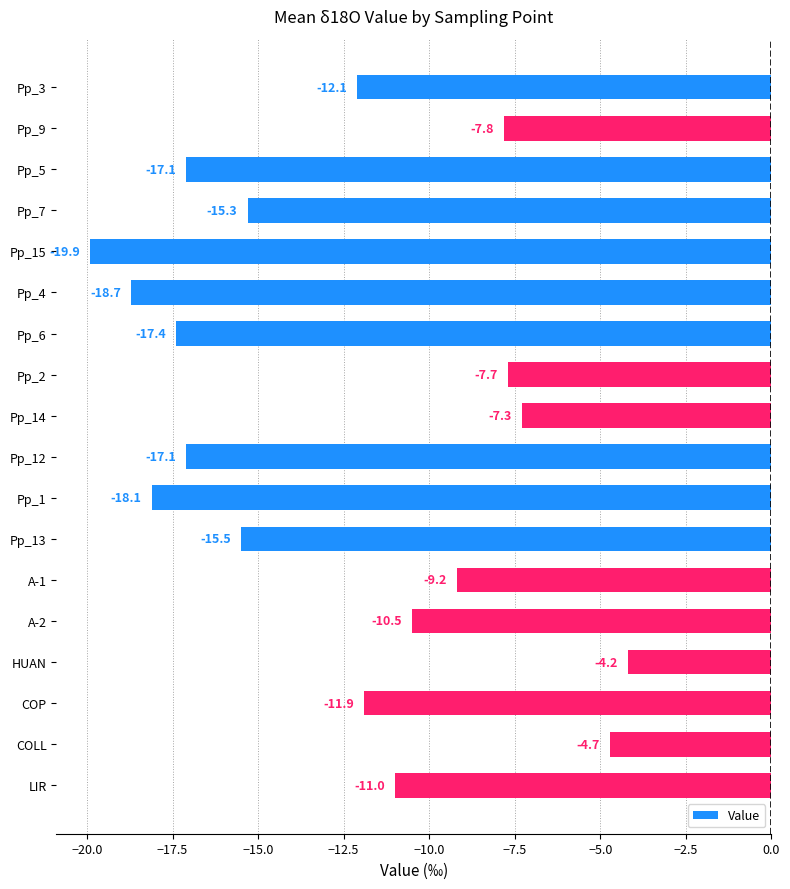

Is it true that the value at Pp_15 is -33.0?

False